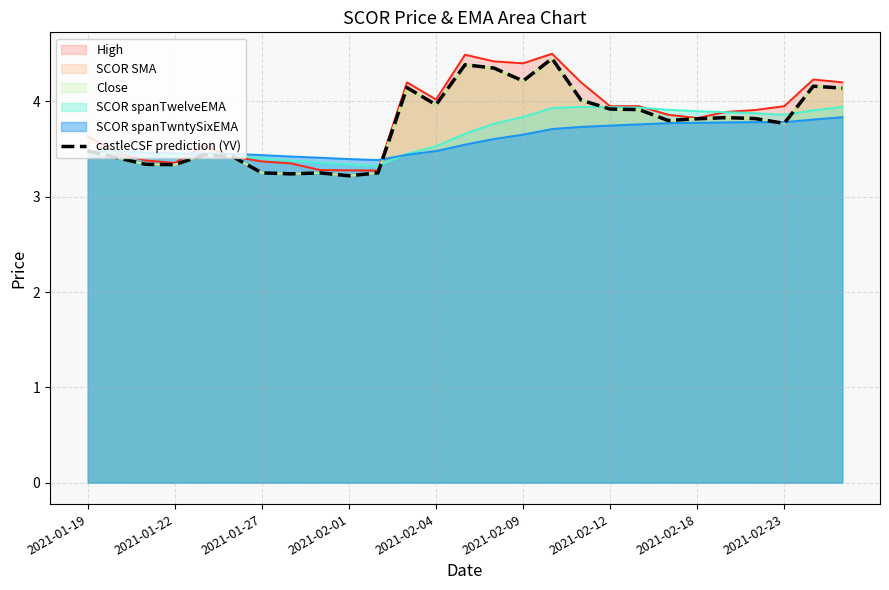

What is the average value?

3.8